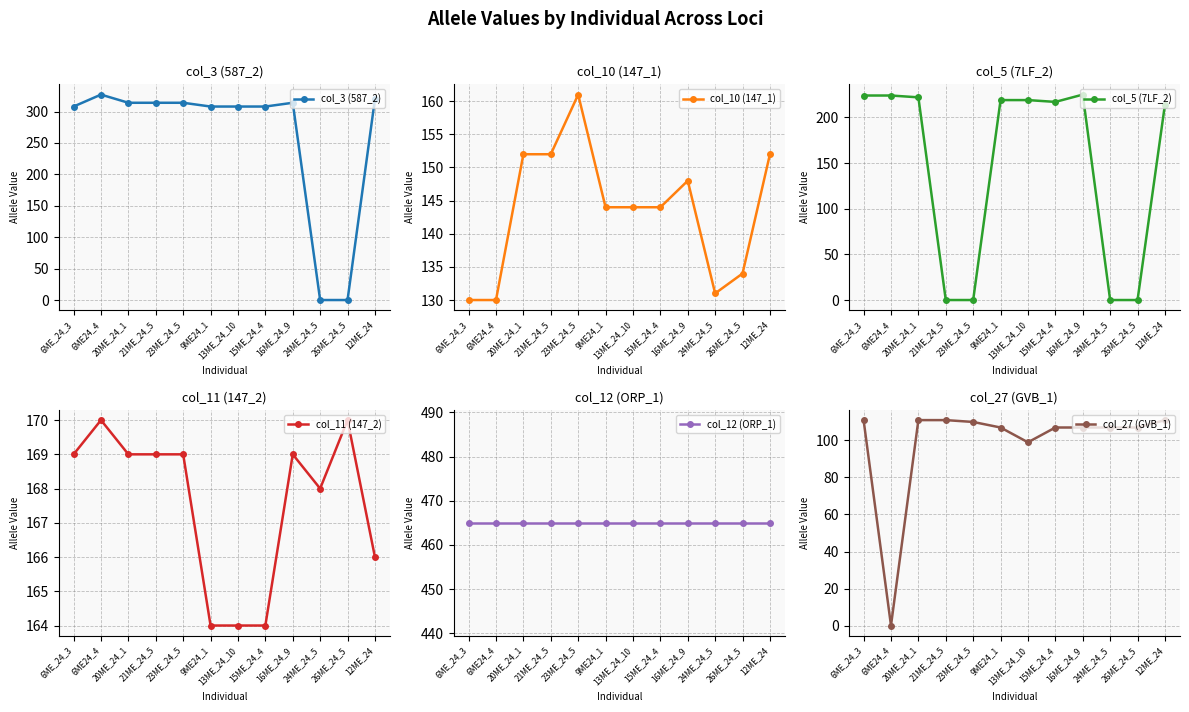

True or false: col_12 (ORP_1) and col_5 (7LF_2) cross at least once.

False